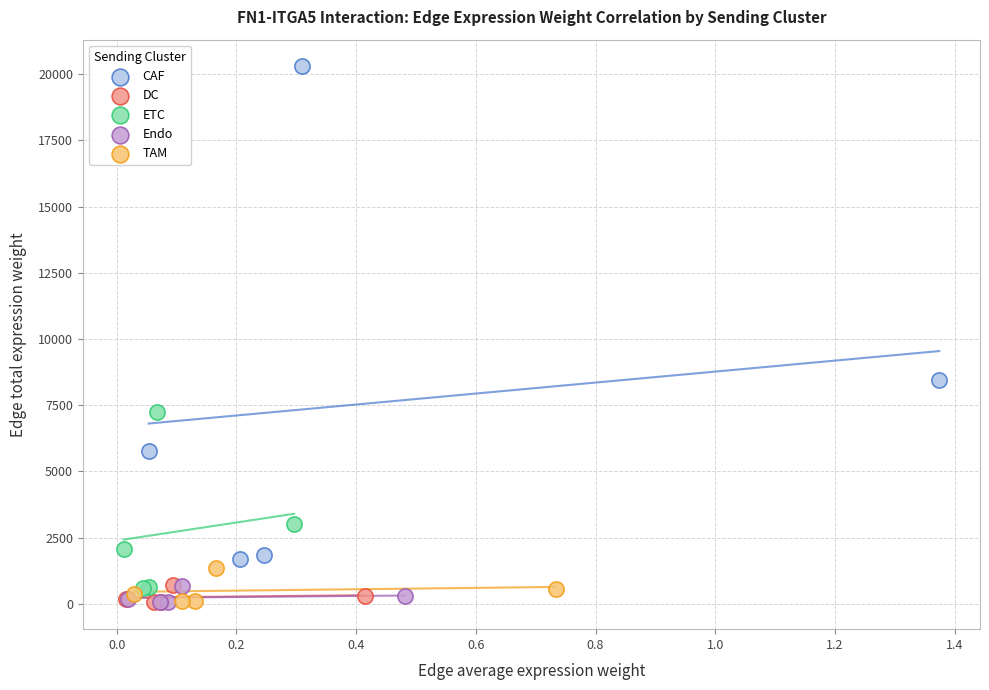

Which series has the largest Y range (max minus min)?

CAF